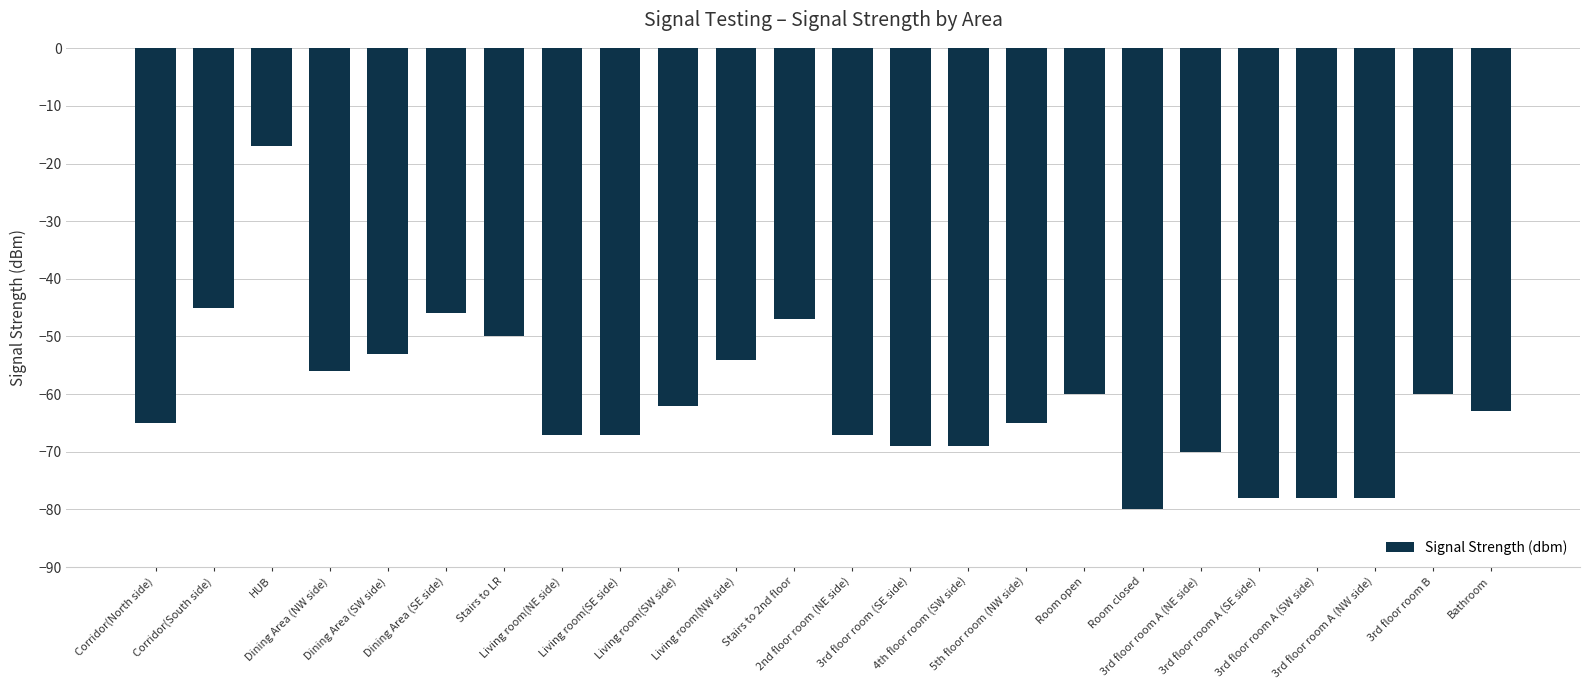

What is the approximate value at 3rd floor room A (NW side), to the nearest 10?

-80